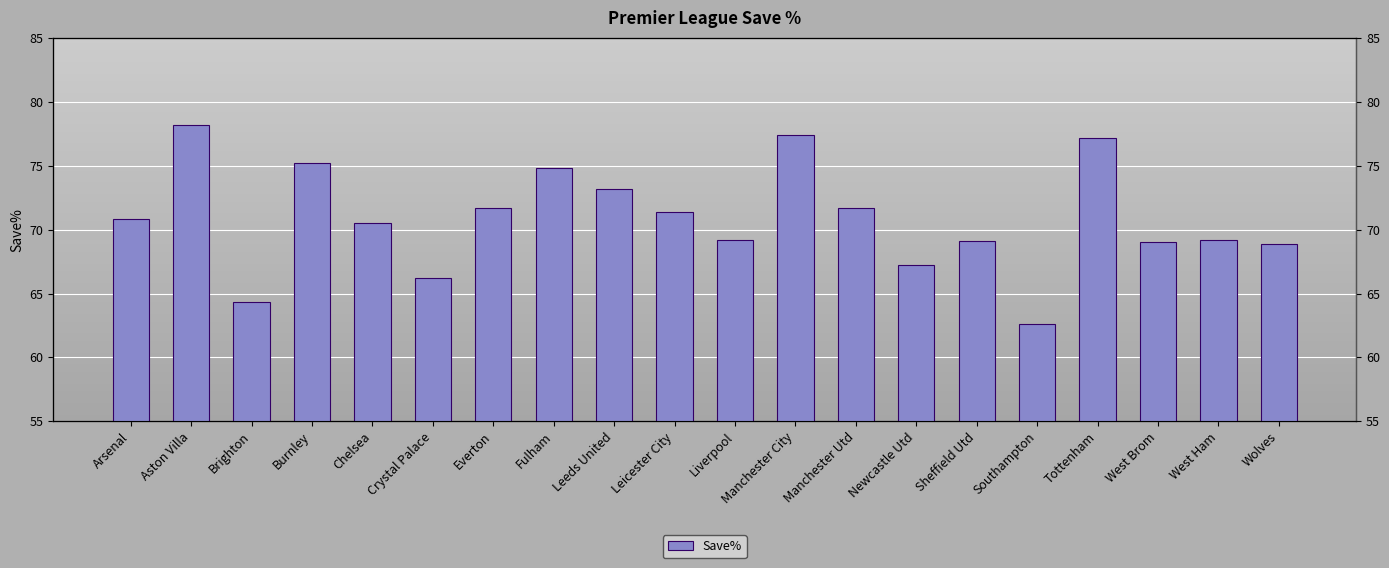

What is the greatest value displayed?

78.2